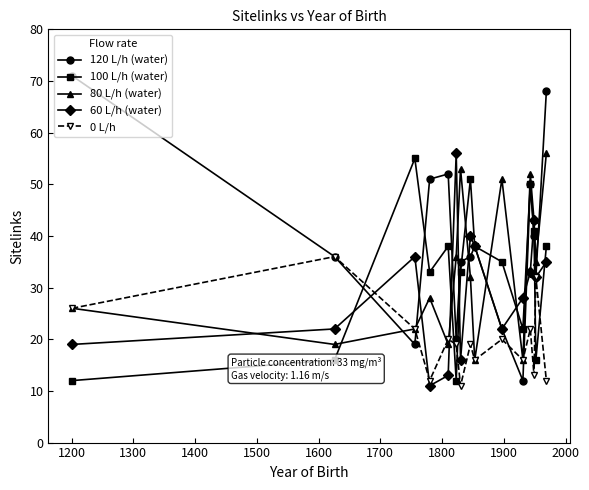

Which series has the largest range (max minus min)?

120 L/h (water)